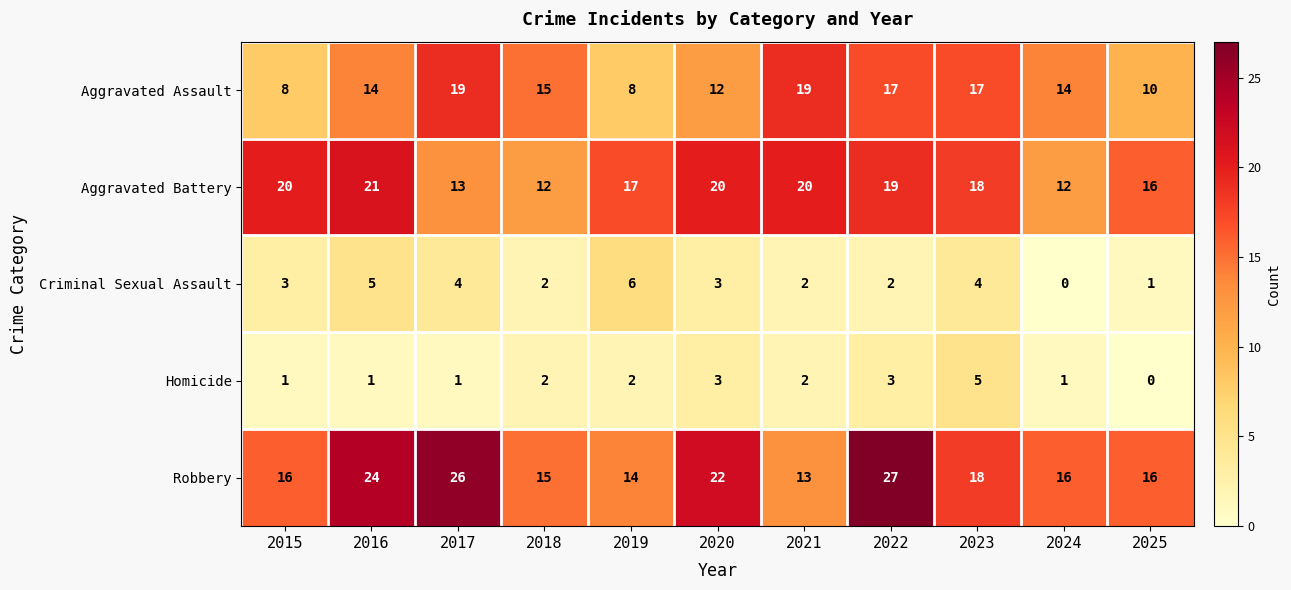

Rank the series by their maximum value, from highest to lowest.

Robbery, Aggravated Battery, Aggravated Assault, Criminal Sexual Assault, Homicide